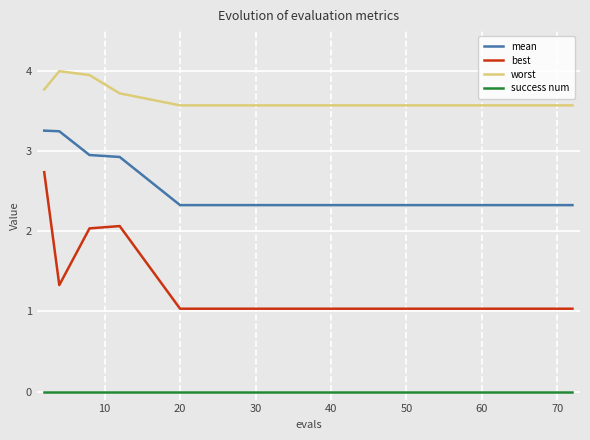

Count the number of categories in the chart.

15